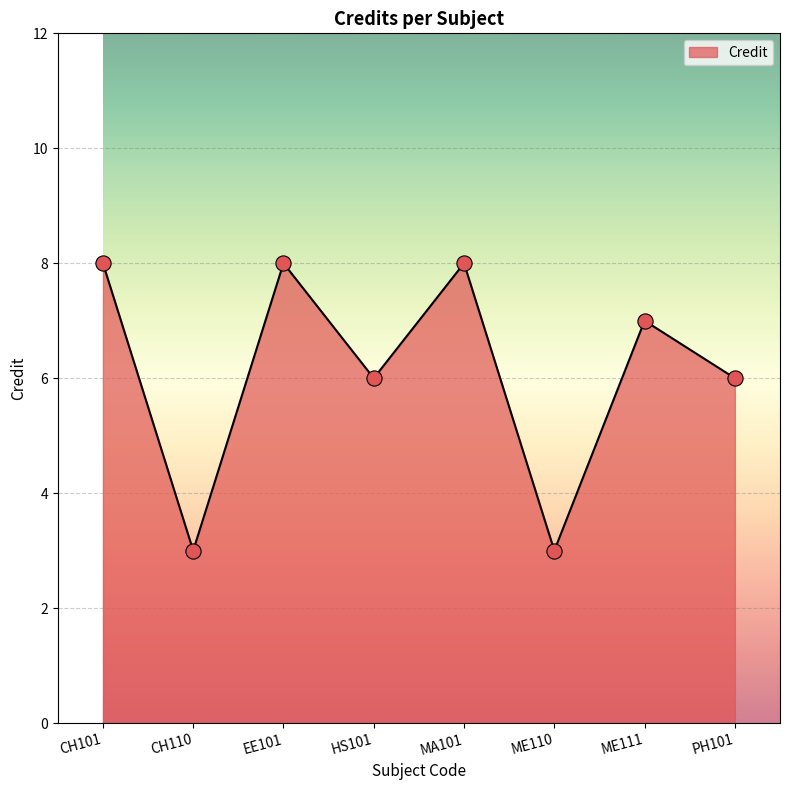

Between PH101 and CH110, which is larger?

PH101